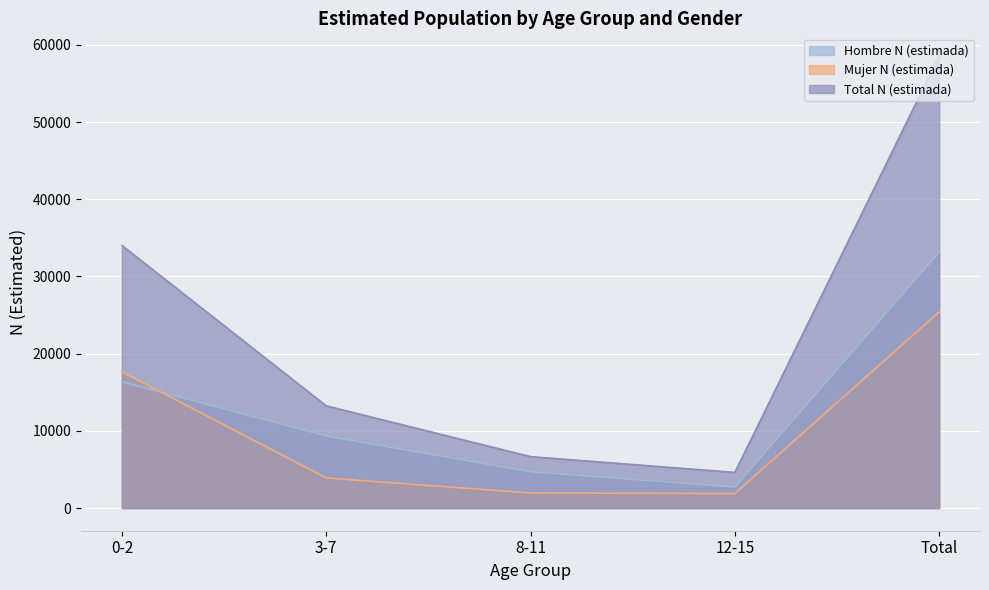

What is the label of the 2nd point from the right?

12-15